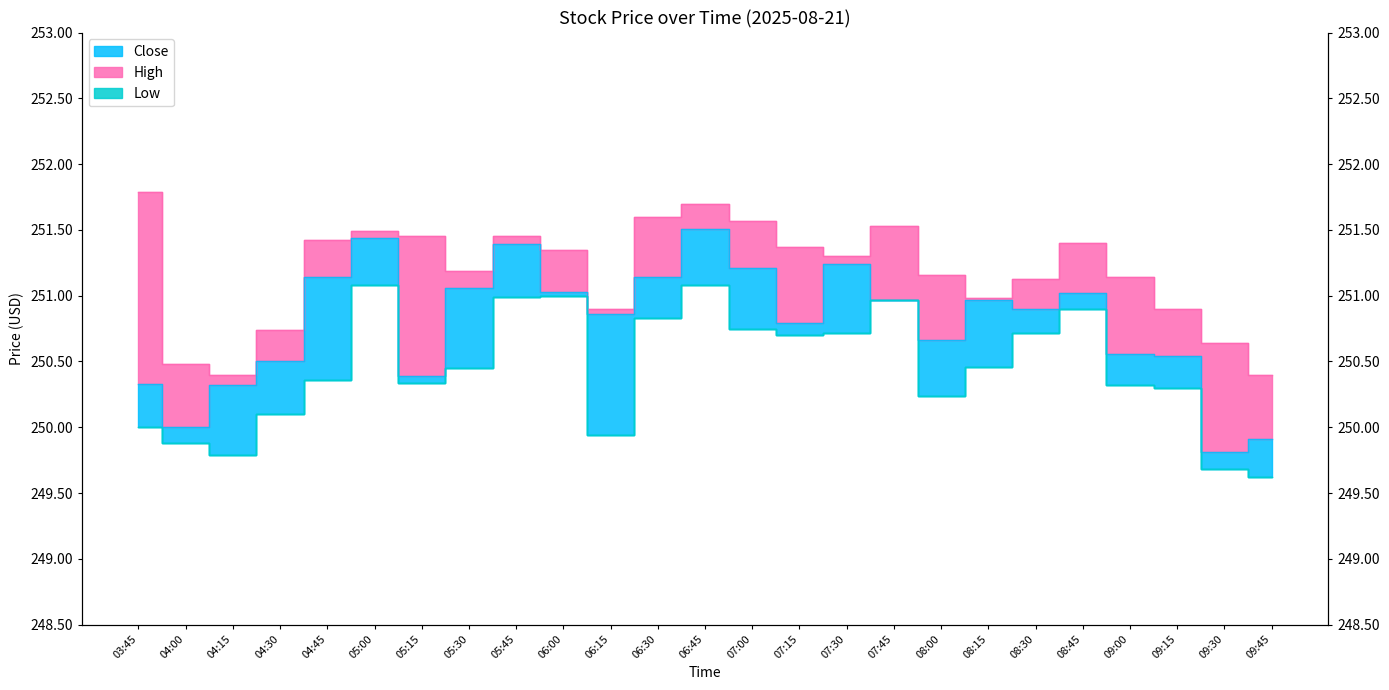

What is the label of the 6th point from the right?

08:30